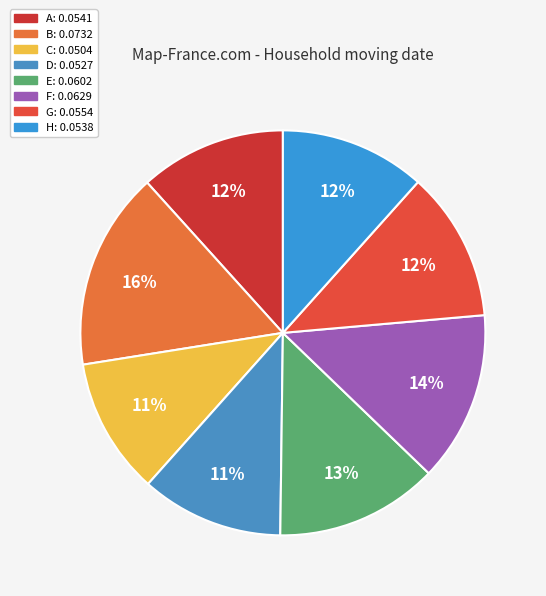

To the nearest percent, what percentage of the pie is C?

11%